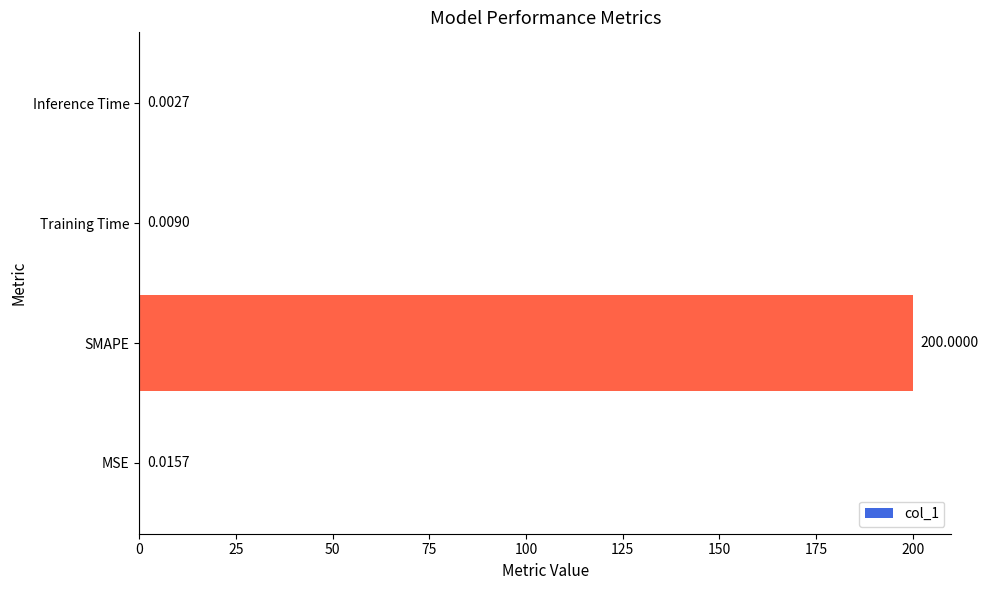

Count the number of categories in the chart.

4